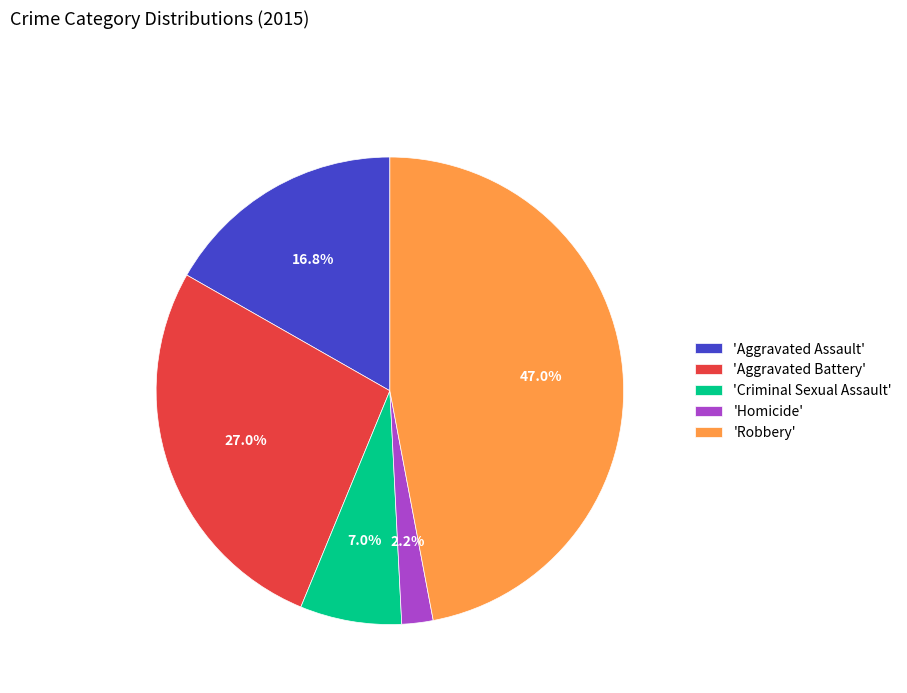

To the nearest percent, what is the difference between the largest and smallest slice percentages?

45%